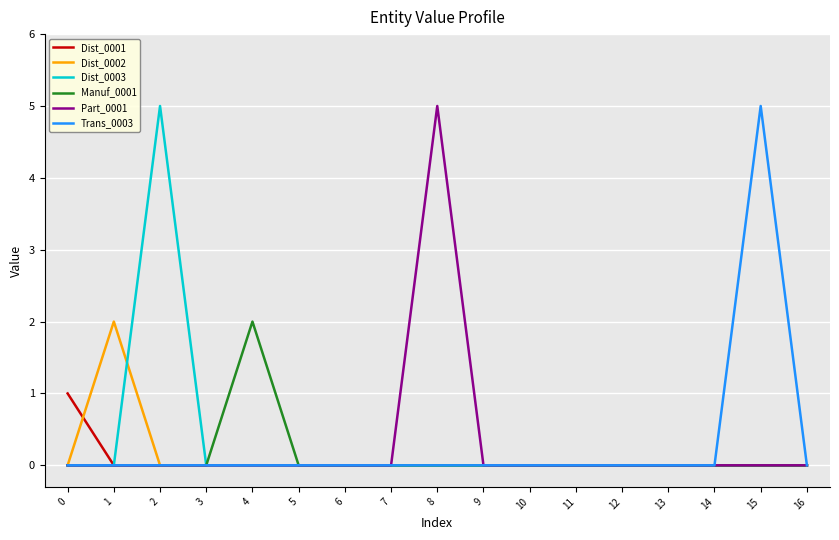

Reading right to left, list all the values displayed in this chart.

Dist_0001: 0	0	0	0	0	0	0	0	0	0	0	0	0	0	0	0	1
Dist_0002: 0	0	0	0	0	0	0	0	0	0	0	0	0	0	0	2	0
Dist_0003: 0	0	0	0	0	0	0	0	0	0	0	0	0	0	5	0	0
Manuf_0001: 0	0	0	0	0	0	0	0	0	0	0	0	2	0	0	0	0
Part_0001: 0	0	0	0	0	0	0	0	5	0	0	0	0	0	0	0	0
Trans_0003: 0	5	0	0	0	0	0	0	0	0	0	0	0	0	0	0	0